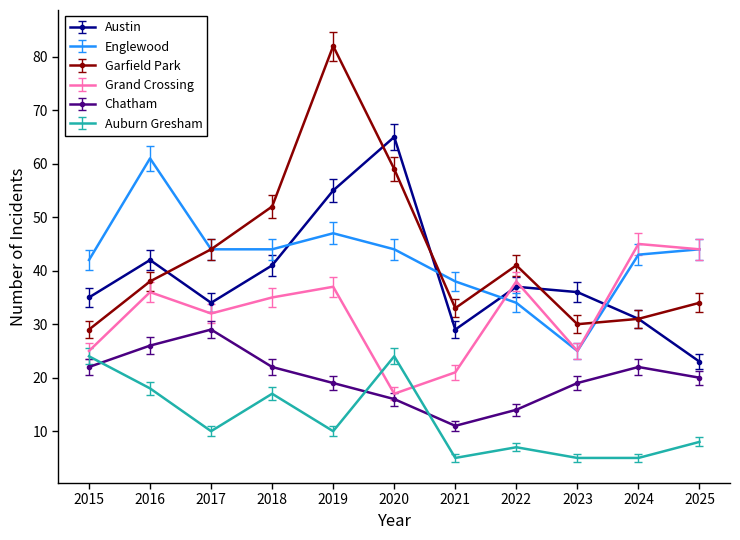

In Auburn Gresham, how many points are higher than both neighbors (excluding endpoints)?

3